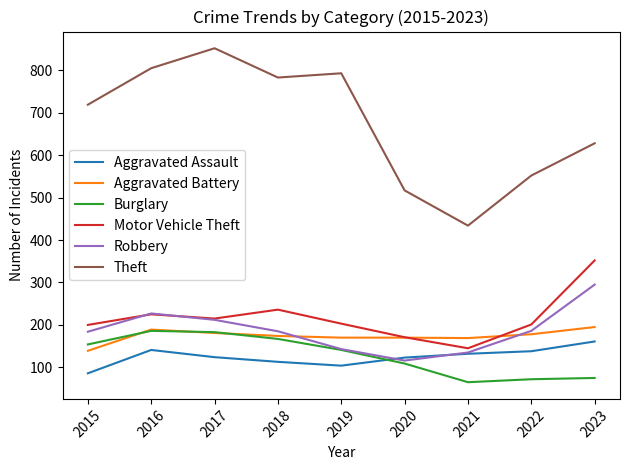

True or false: Burglary and Theft cross at least once.

False